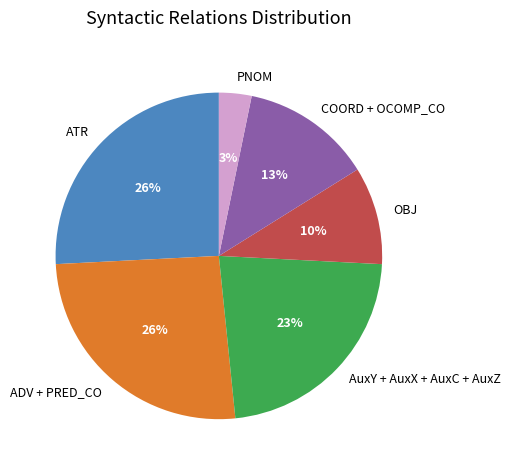

How many slices are in this pie chart?

6